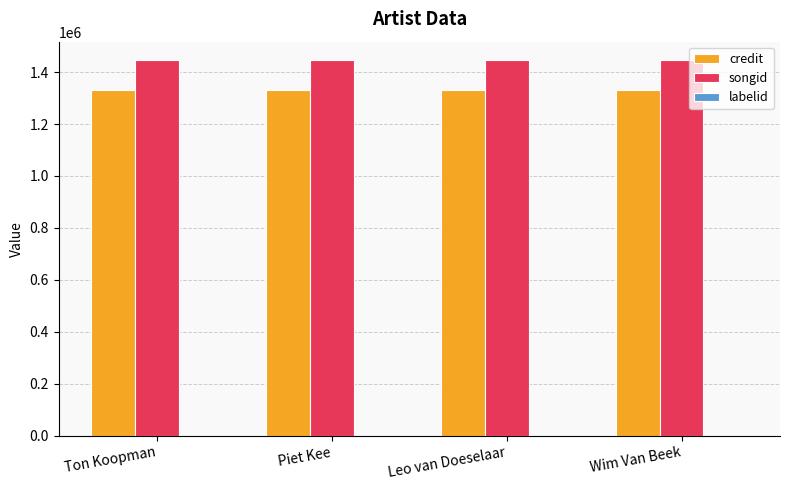

What is the highest value of the credit series?

1332289